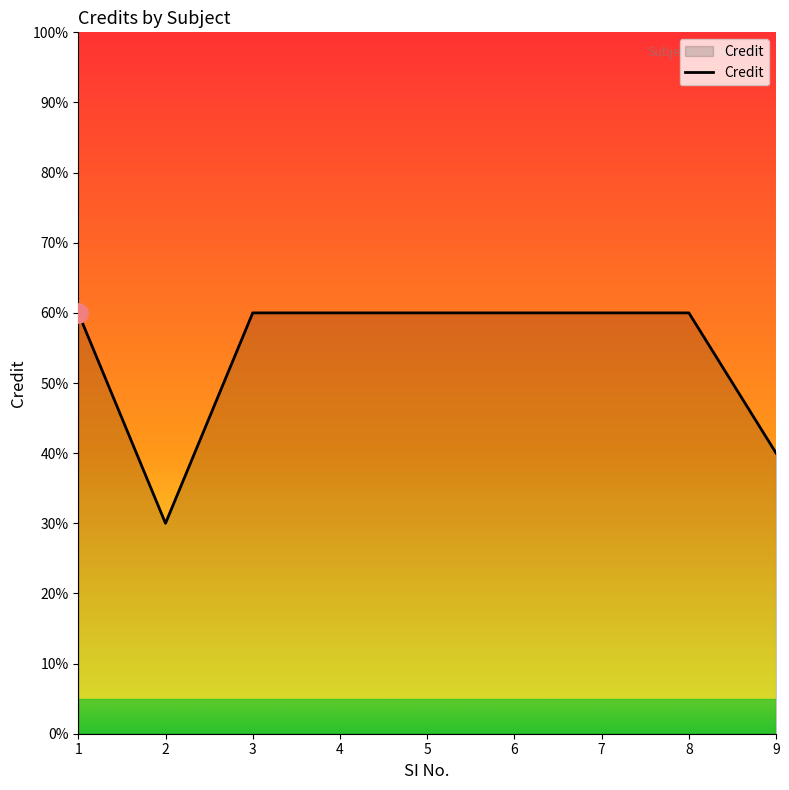

Where is the data nearest to the value 4?

9